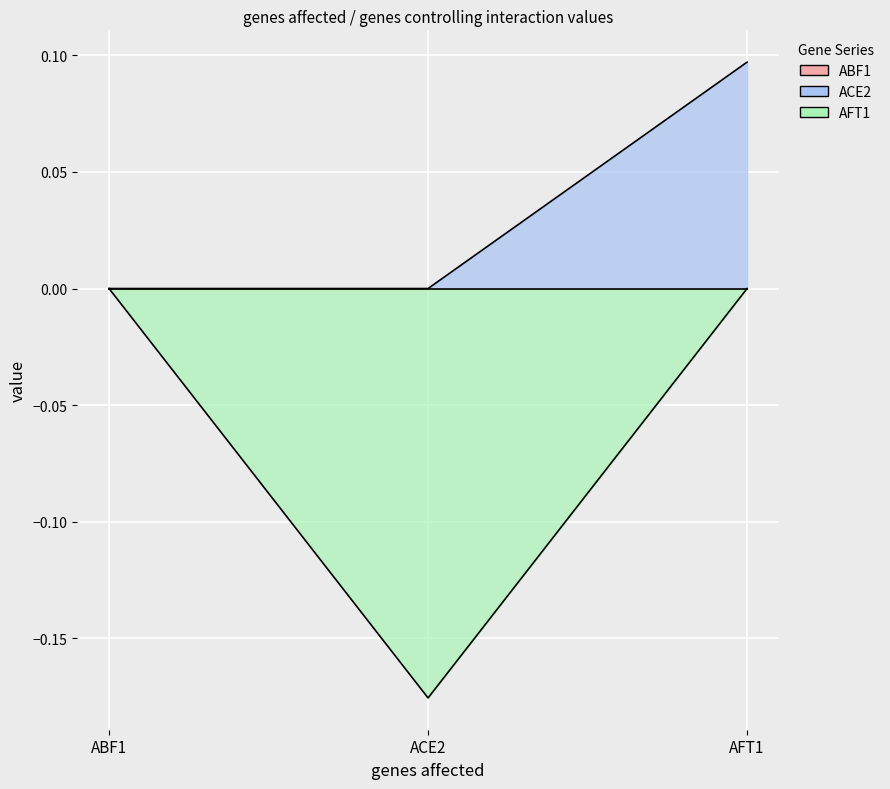

What is the sum of the AFT1 values at AFT1 and ACE2?

-0.2